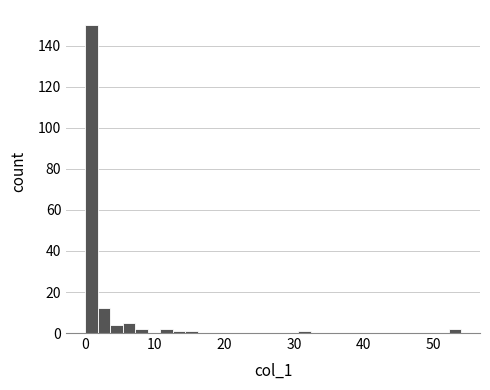

Read against the x-axis, roughly where is the centre of the tallest bar?

1